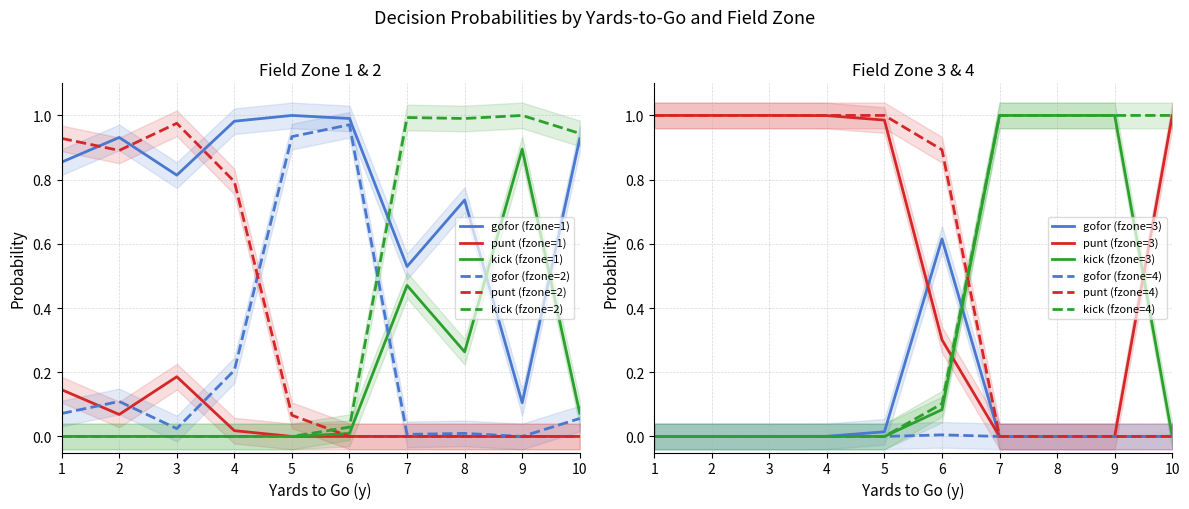

Is this an area chart (filled region under the line)?

No